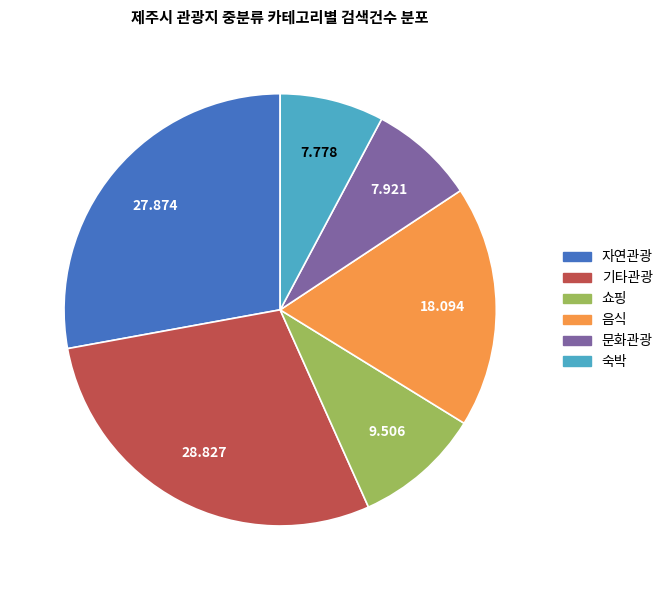

Which slice is the largest?

기타관광